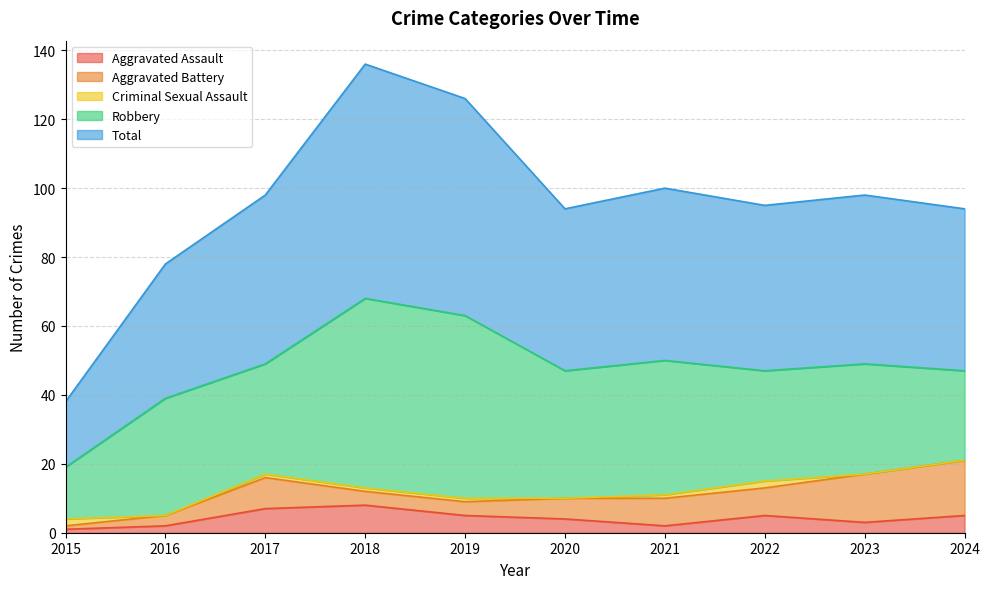

The value of Aggravated Battery at 2016 is 3. True or false?

True